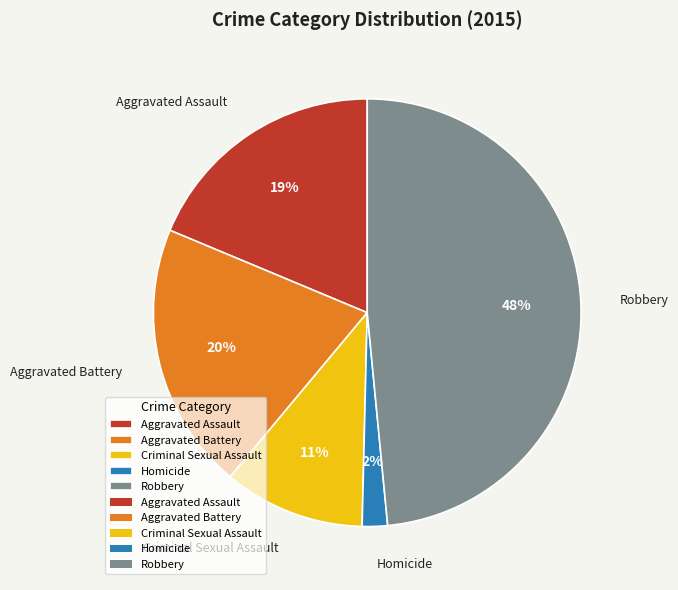

Is it true that Criminal Sexual Assault is 24% of the pie?

False